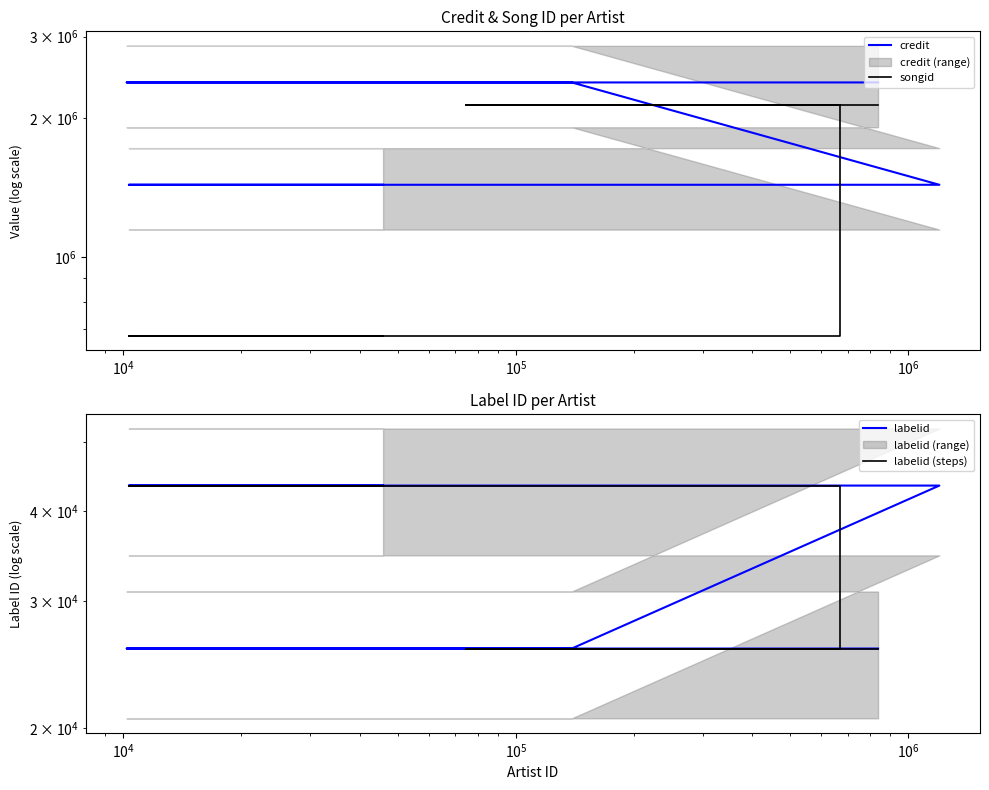

How many lines are shown in the chart?

4